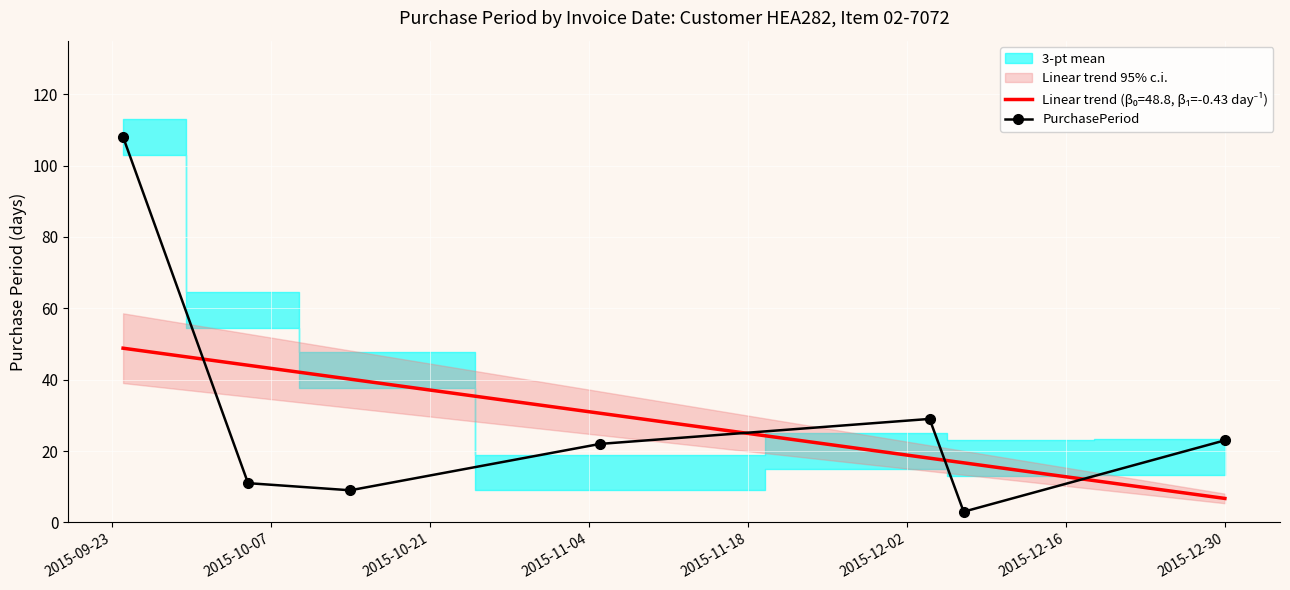

What is the minimum value for PurchasePeriod?

3.0